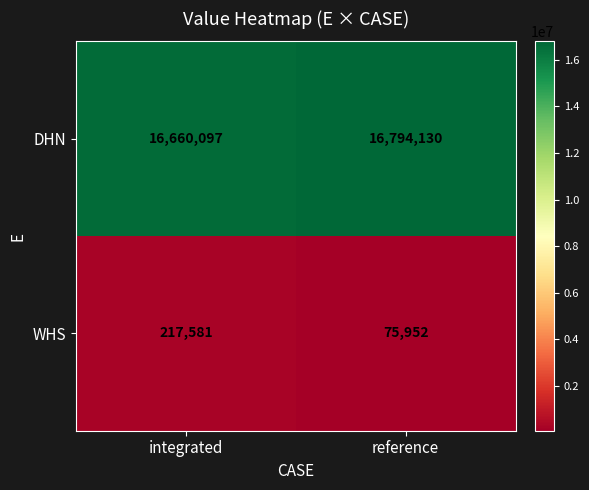

Reading left to right, extract all data points from this chart.

DHN: integrated=16660097	reference=16794130
WHS: integrated=217581	reference=75952